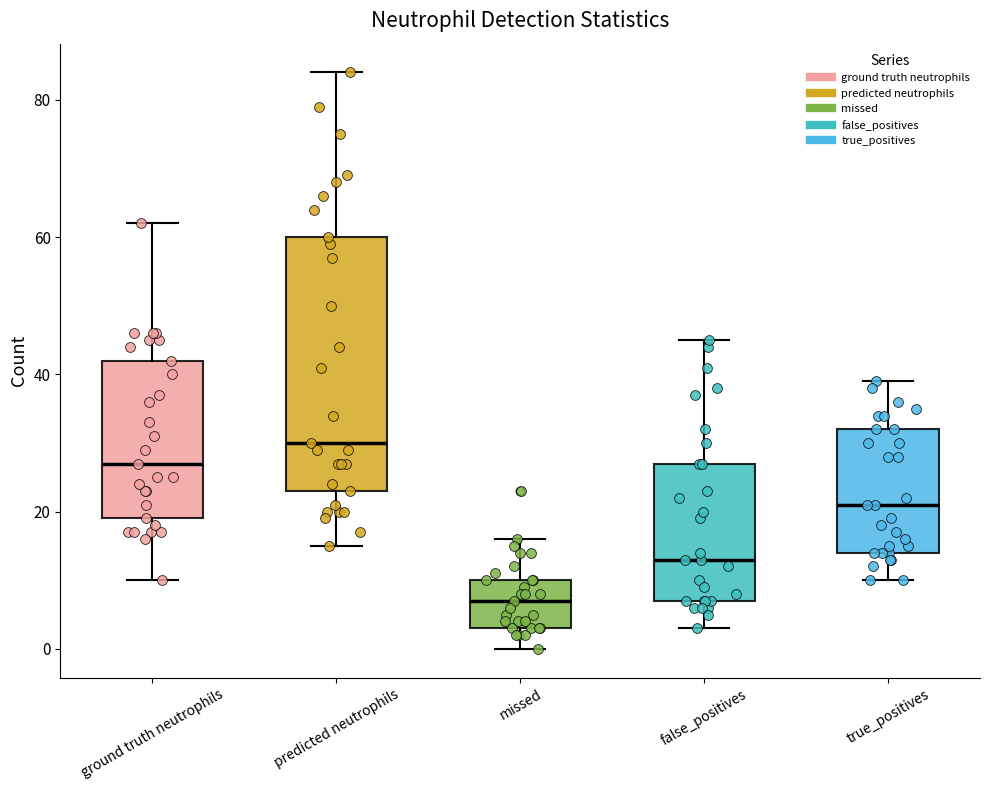

Reading left to right, read every box against the y-axis: the position of its median line, the range the box covers, and the ends of its whiskers. The values are not printed on the chart, so give them approximately, as read against the axis.

ground truth neutrophils: median 28, box 20 to 42, whiskers 10 to 62
predicted neutrophils: median 30, box 24 to 60, whiskers 16 to 84
missed: median 8, box 4 to 10, whiskers 0 to 16
false_positives: median 14, box 8 to 28, whiskers 4 to 46
true_positives: median 22, box 14 to 32, whiskers 10 to 40